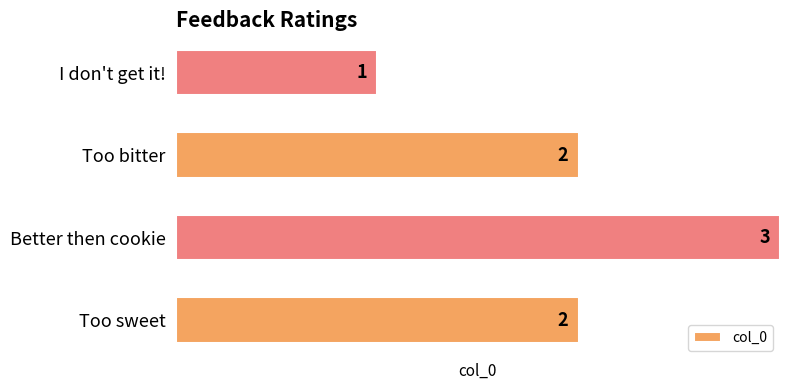

The chart shows a value of 2 at Too bitter. True or false?

True